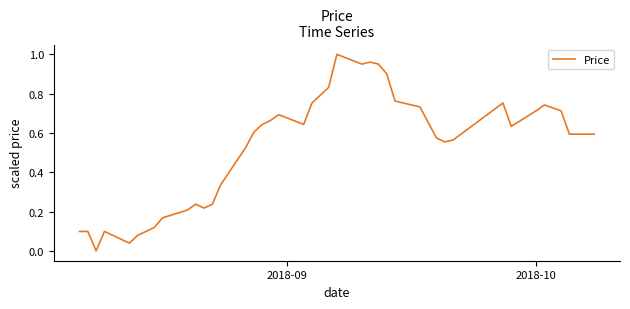

Does the chart have visible grid lines?

No